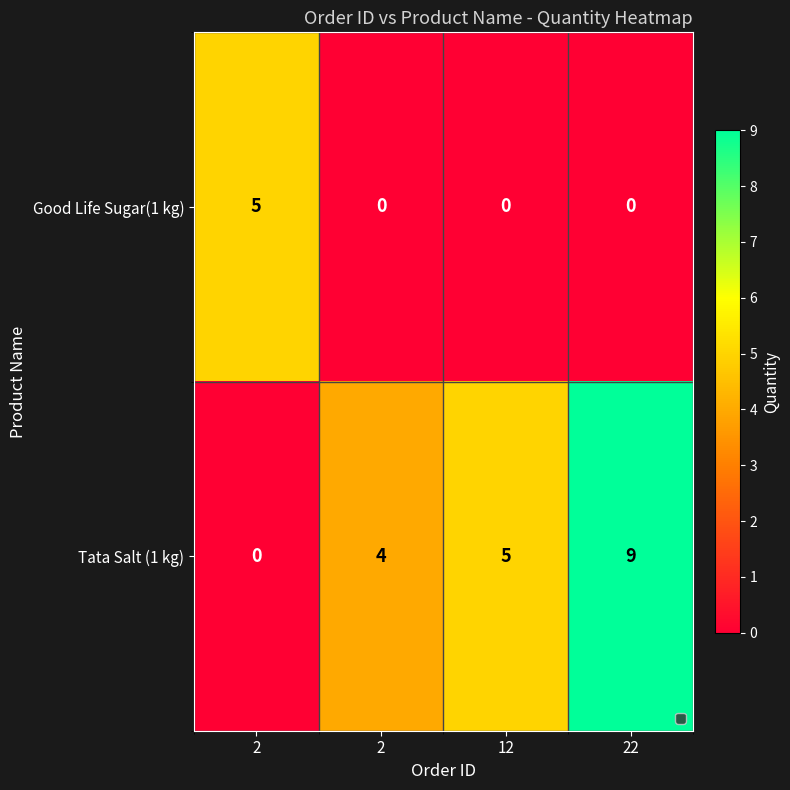

Count the number of data series in this chart.

2